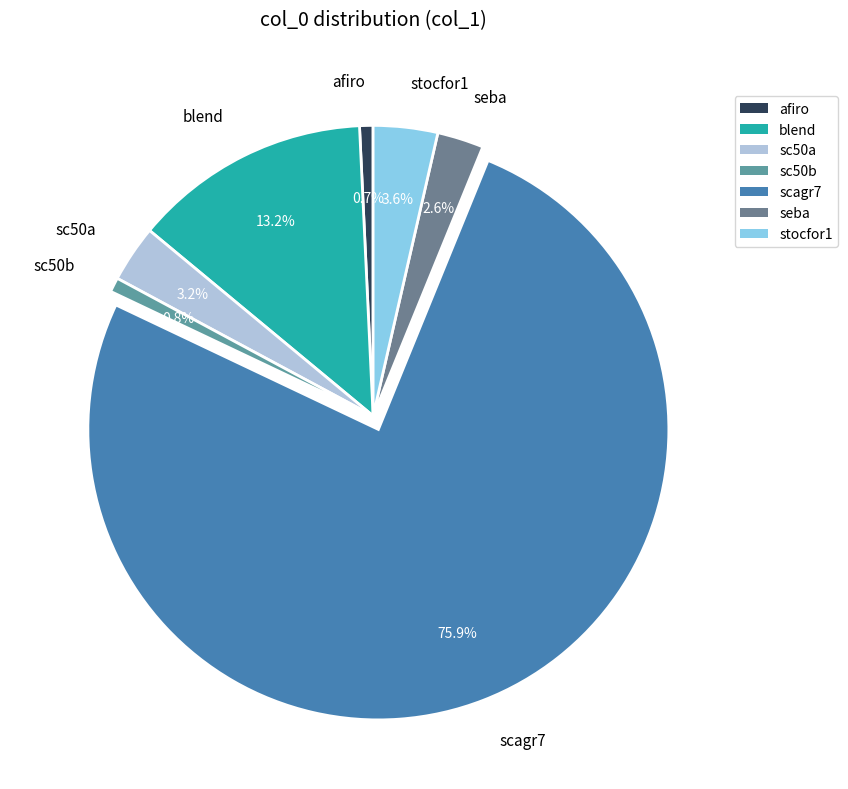

To the nearest percent, what percentage of the pie is sc50a?

3%